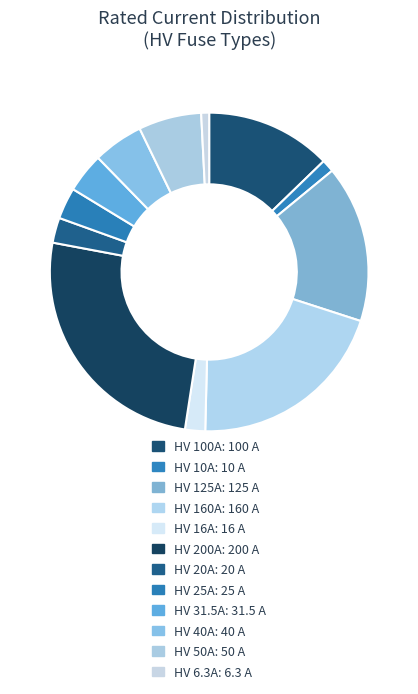

How many segments does this pie chart have?

12